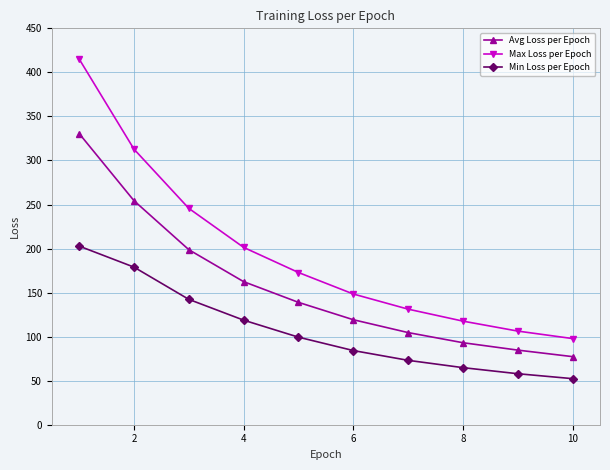

True or false: Avg Loss per Epoch and Max Loss per Epoch intersect in this chart.

False